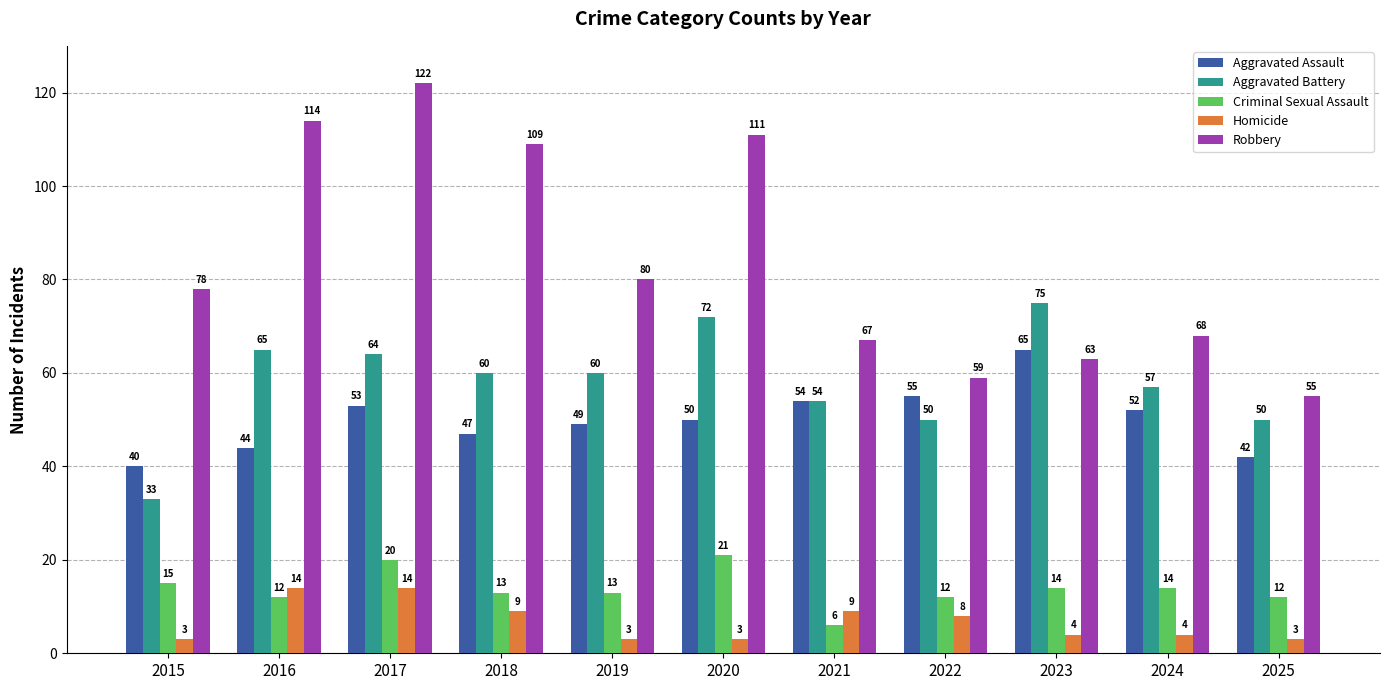

What is the sum of all Aggravated Assault values?

551